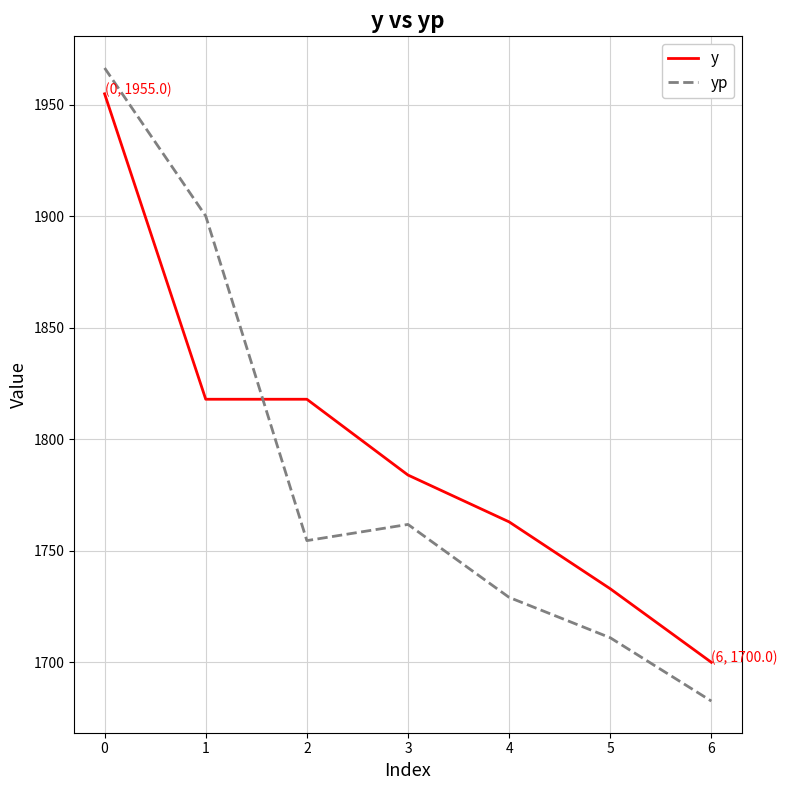

Which series has the largest range (max minus min)?

yp